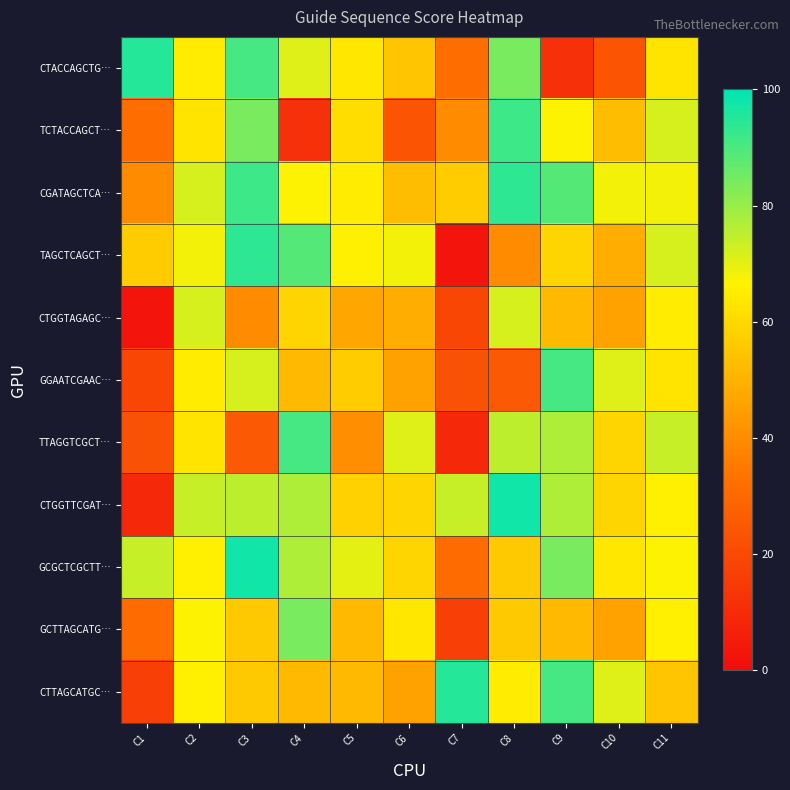

At which category is the sum across all series the highest?

C3